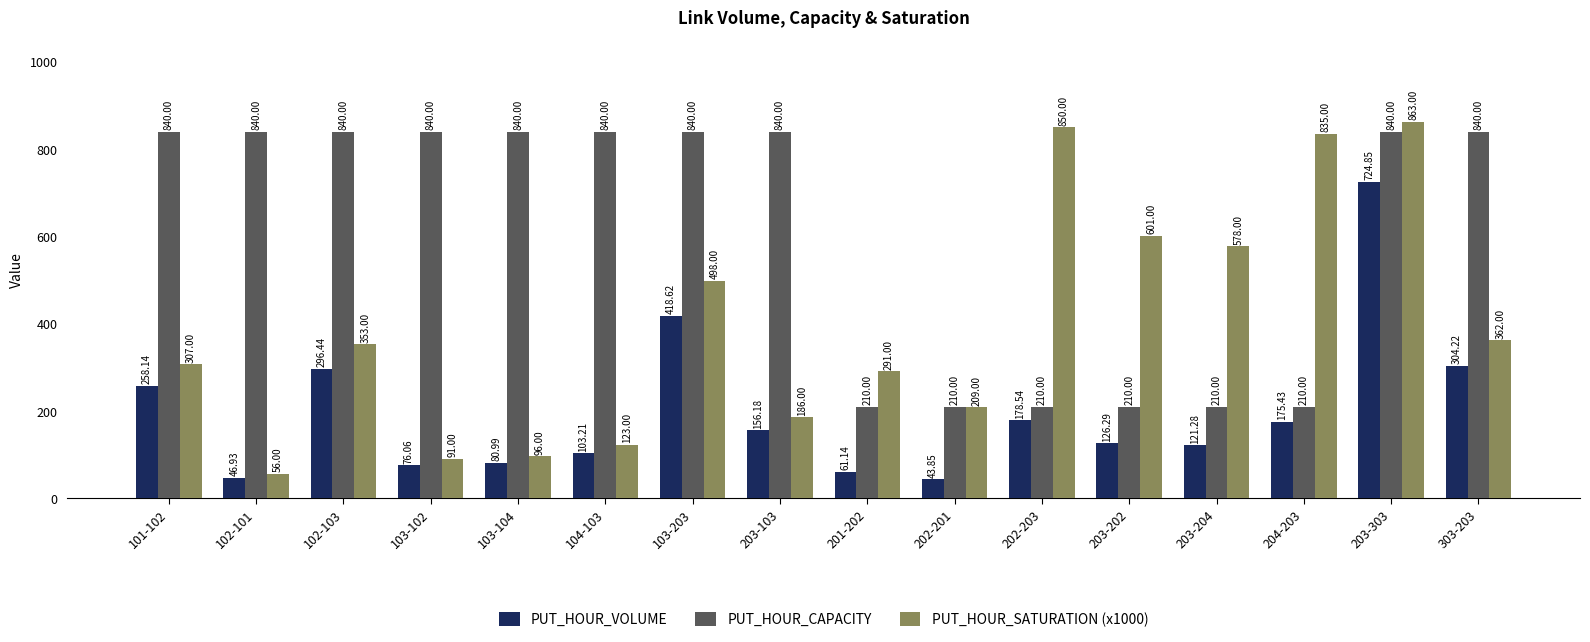

Reading left to right, extract all data points from this chart.

PUT_HOUR_VOLUME: 258.1	46.9	296.4	76.1	81.0	103.2	418.6	156.2	61.1	43.9	178.5	126.3	121.3	175.4	724.9	304.2
PUT_HOUR_CAPACITY: 840.0	840.0	840.0	840.0	840.0	840.0	840.0	840.0	210.0	210.0	210.0	210.0	210.0	210.0	840.0	840.0
PUT_HOUR_SATURATION (x1000): 307.0	56.0	353.0	91.0	96.0	123.0	498.0	186.0	291.0	209.0	850.0	601.0	578.0	835.0	863.0	362.0